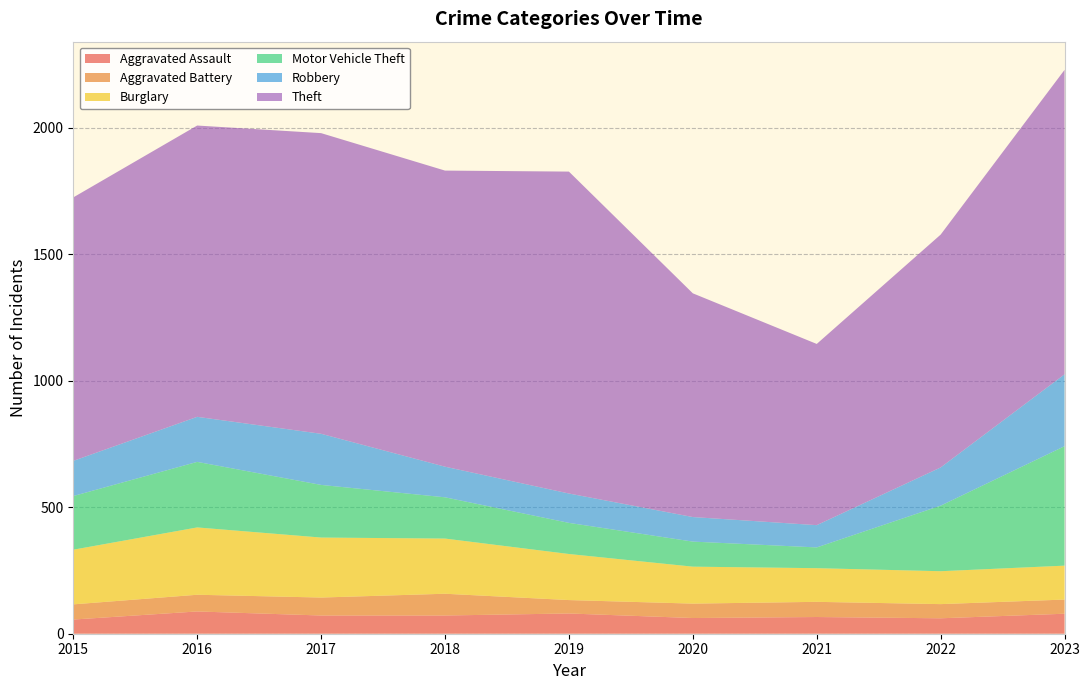

Reading left to right, transcribe all the data shown in this chart.

Aggravated Assault: 56	88	72	72	80	62	66	61	79
Aggravated Battery: 60	66	71	86	53	57	60	56	56
Burglary: 216	266	237	218	182	146	133	130	134
Motor Vehicle Theft: 212	259	208	163	123	99	82	259	472
Robbery: 139	178	202	121	116	97	88	151	284
Theft: 1041	1151	1188	1170	1272	884	716	920	1203